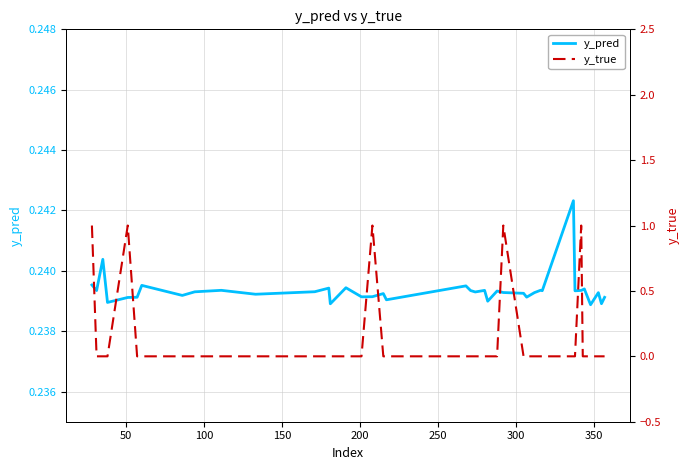

True or false: y_pred has more than 1 interior local peaks.

True